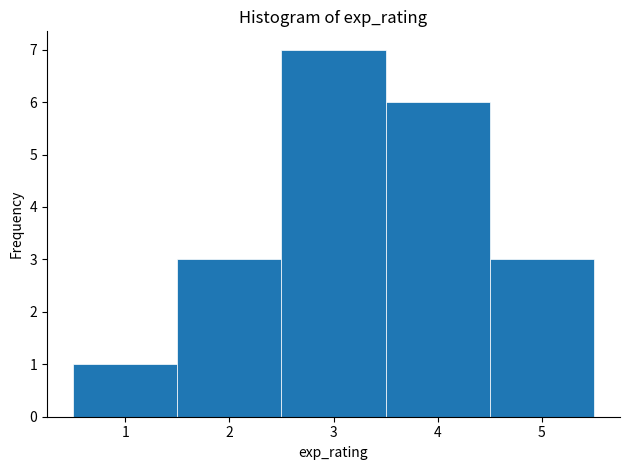

Reading left to right, transcribe this chart: for each bar, give the range it covers on the x-axis and its height. The values are not printed on the chart, so give them approximately, as read against the axis.

0.5 to 1.5: 1
1.5 to 2.5: 3
2.5 to 3.5: 7
3.5 to 4.5: 6
4.5 to 5.5: 3